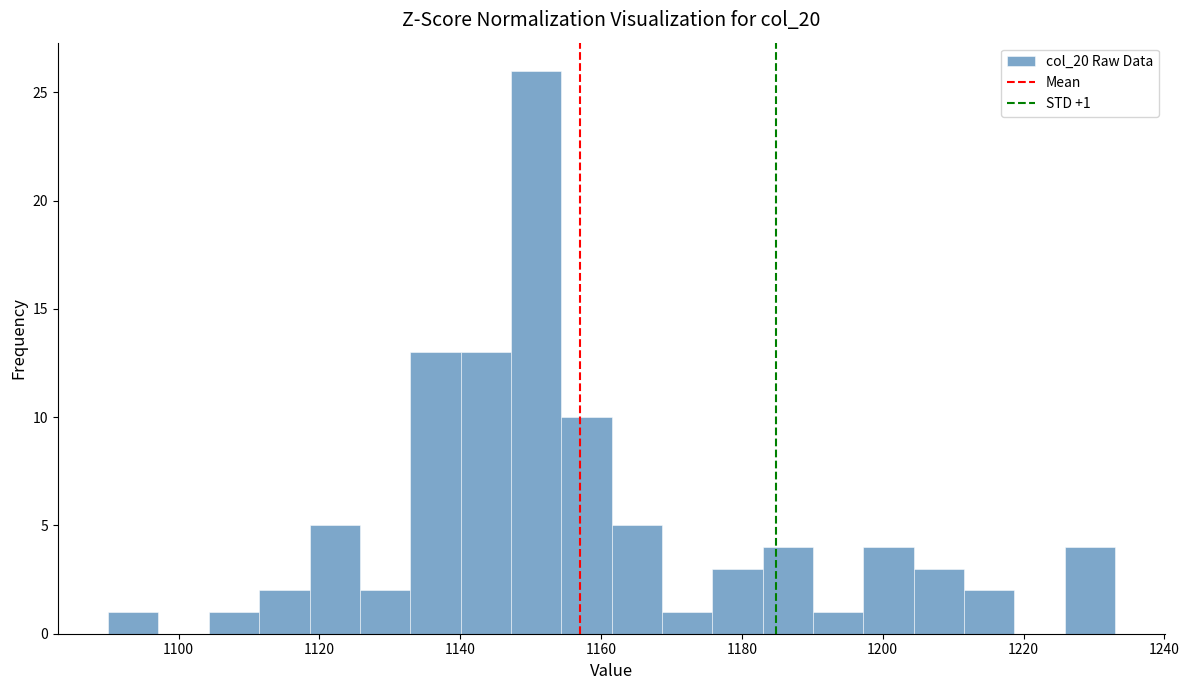

Read against the x-axis, roughly where is the centre of the tallest bar?

1150